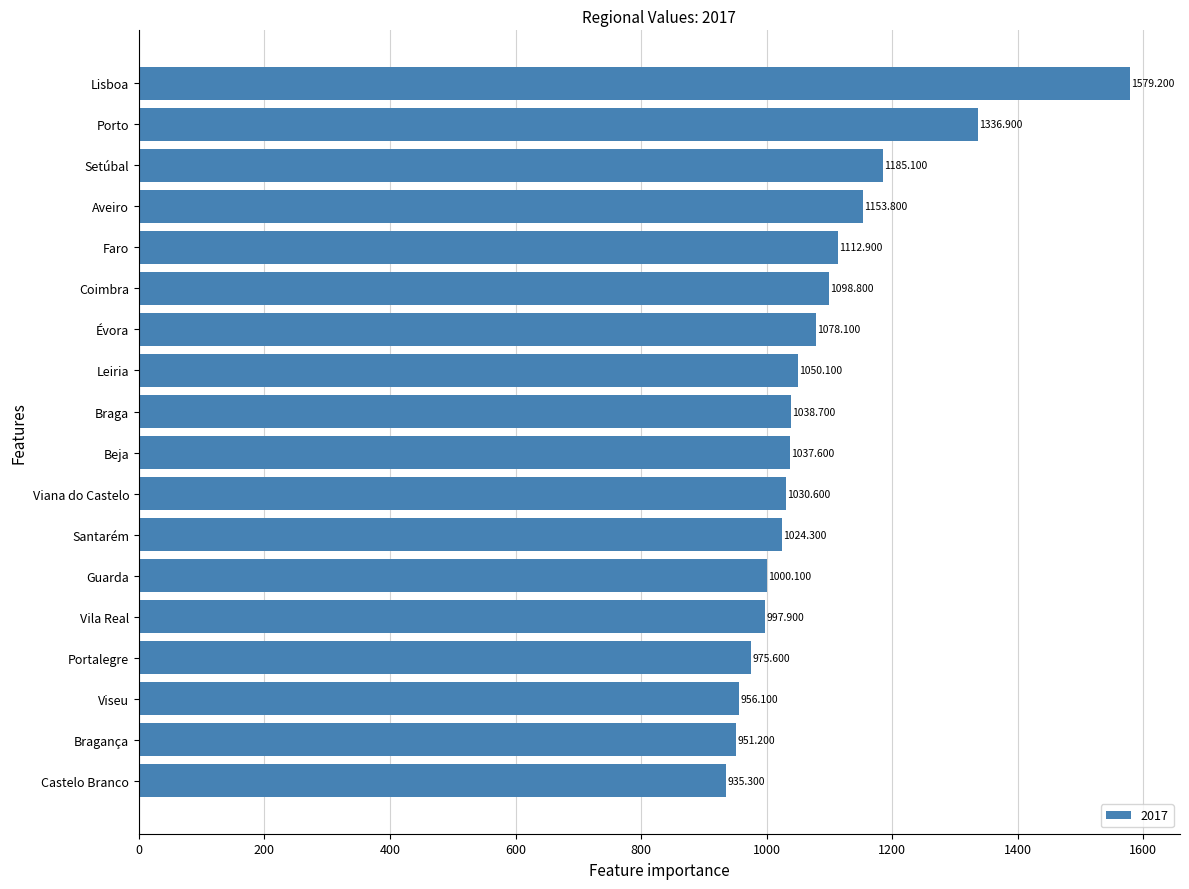

How many series are shown in this chart?

1